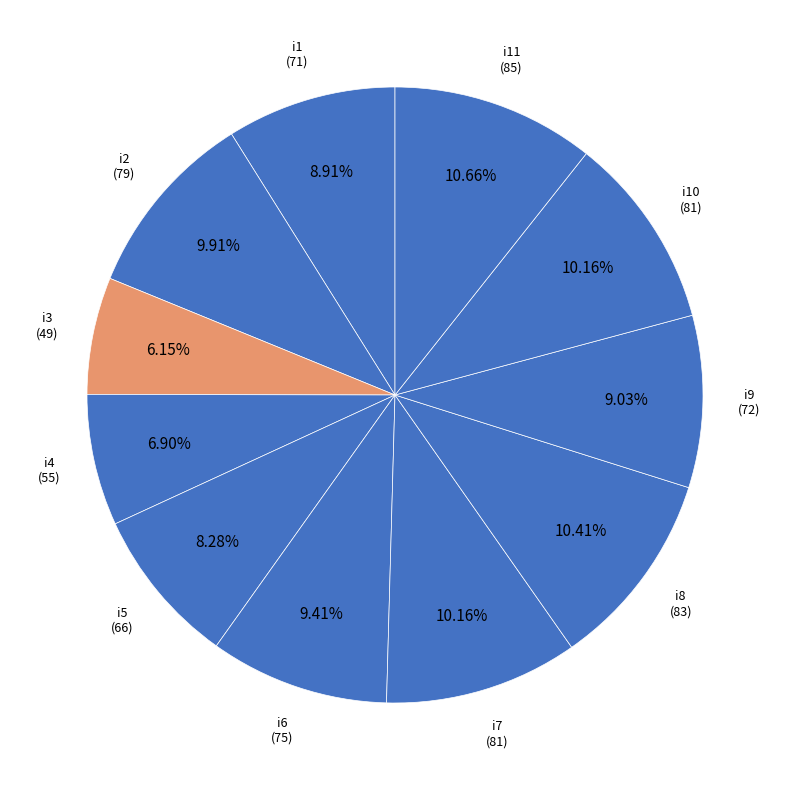

Is there a majority slice in this chart?

No